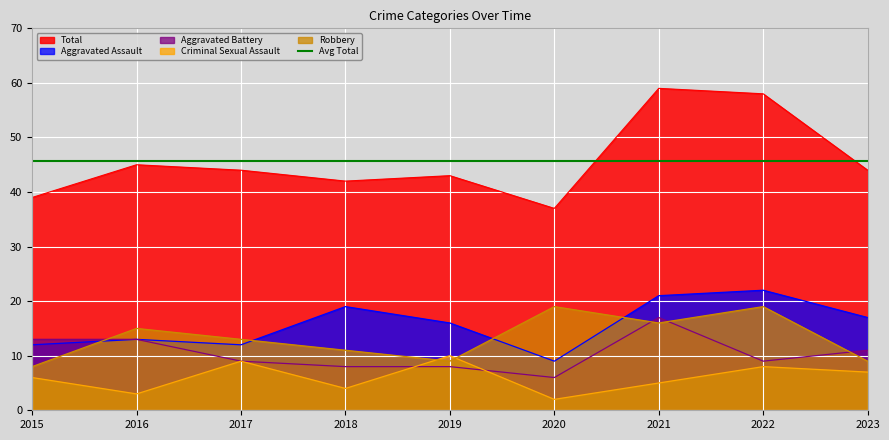

Which series ends up on top after the final intersection of Criminal Sexual Assault and Aggravated Battery?

Aggravated Battery